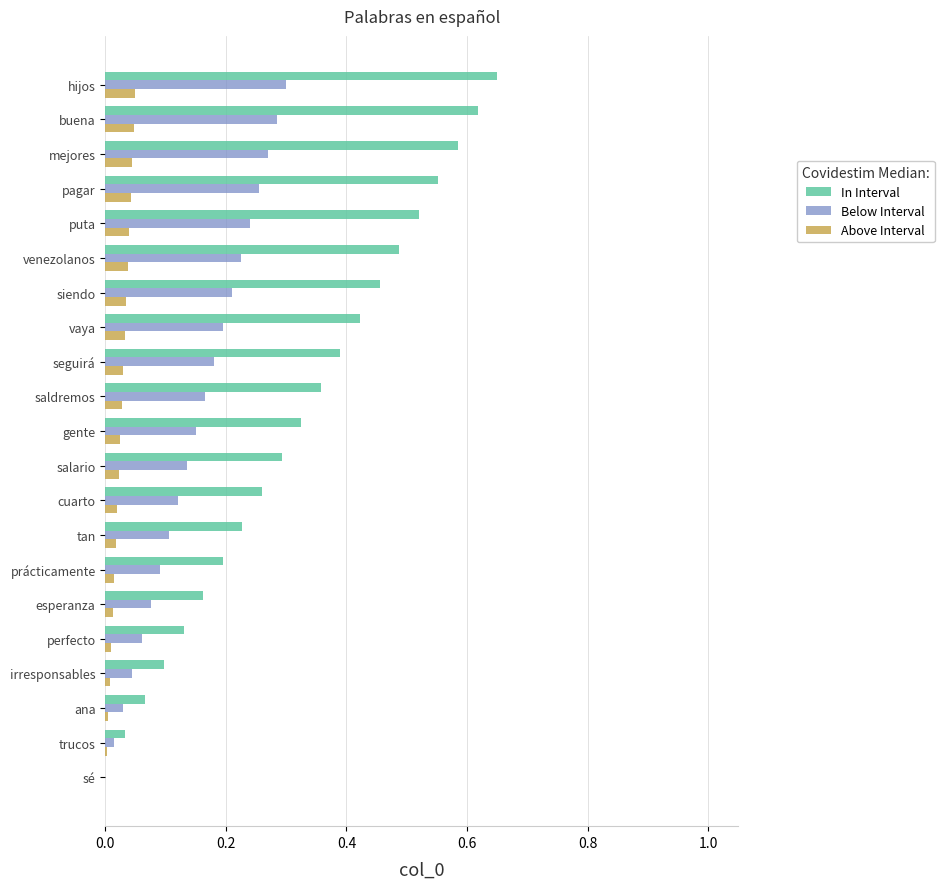

How many data points does each series have?

21